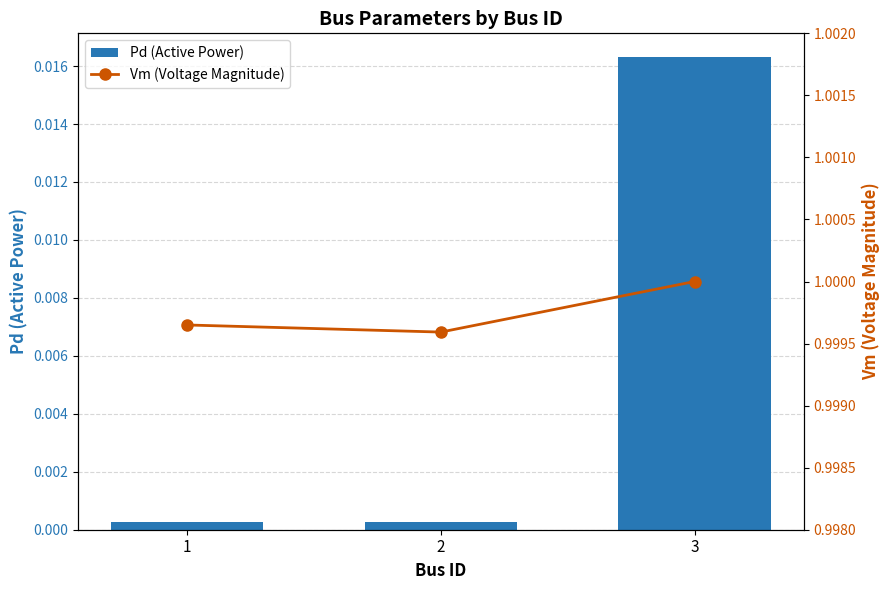

Is it true that Vm (Voltage Magnitude) equals 1.0 at 3?

True